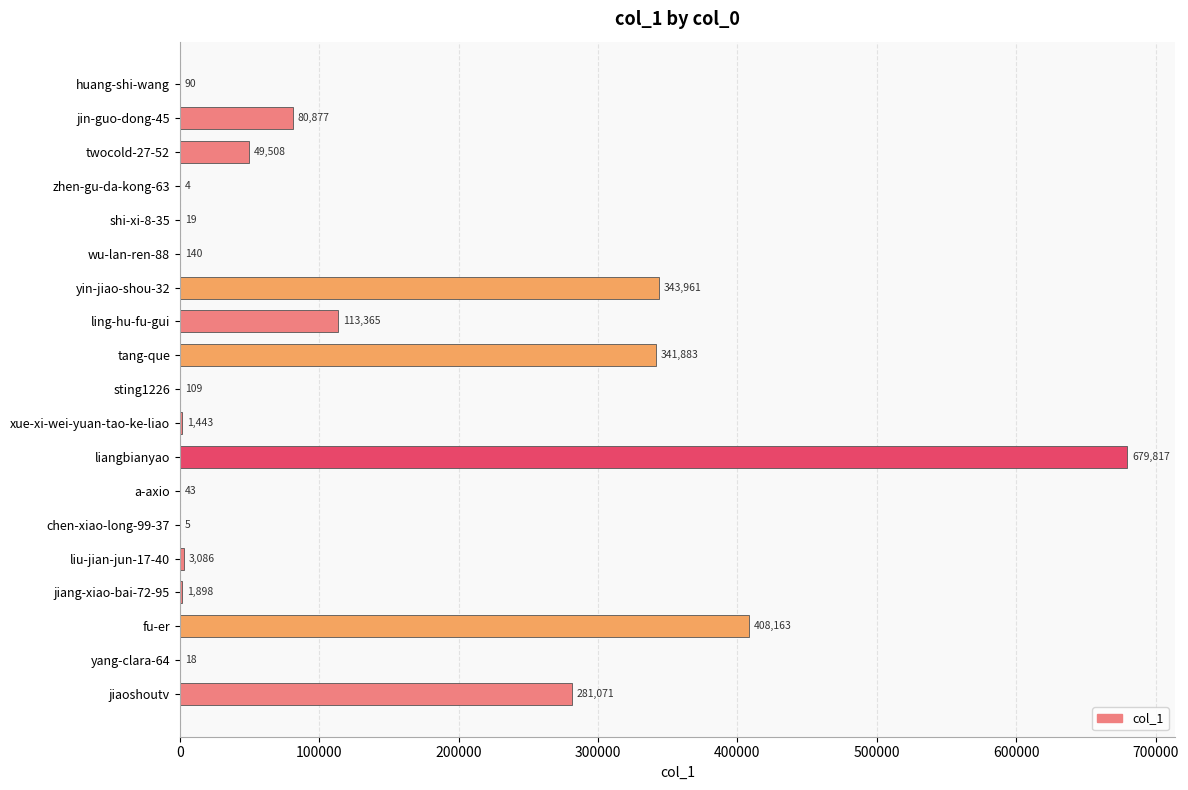

How many series are shown in this chart?

1